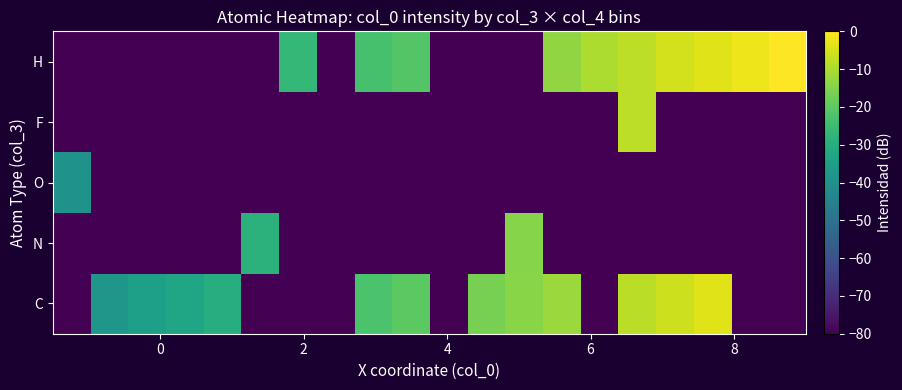

How many distinct data groups are displayed?

5